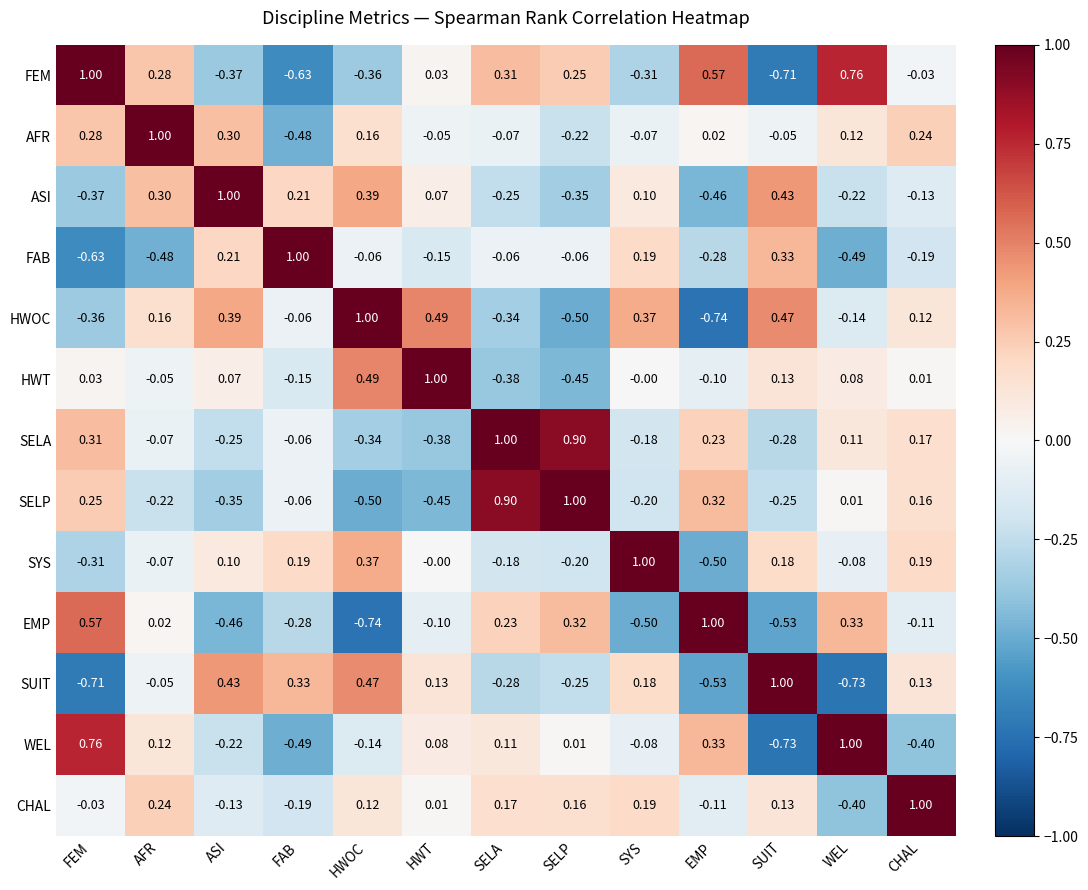

How many data points in WEL are less than 0?

6